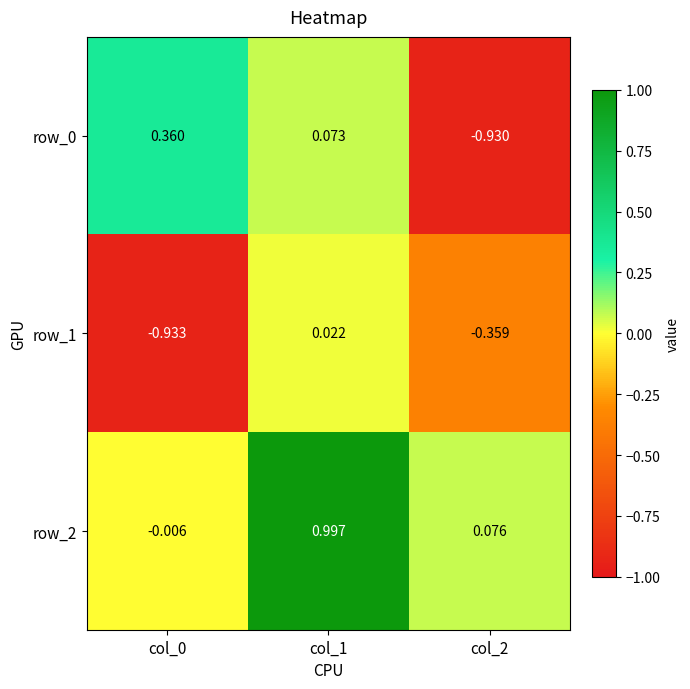

Is the value of row_2 at col_2 greater than the value of row_0 at col_0?

No